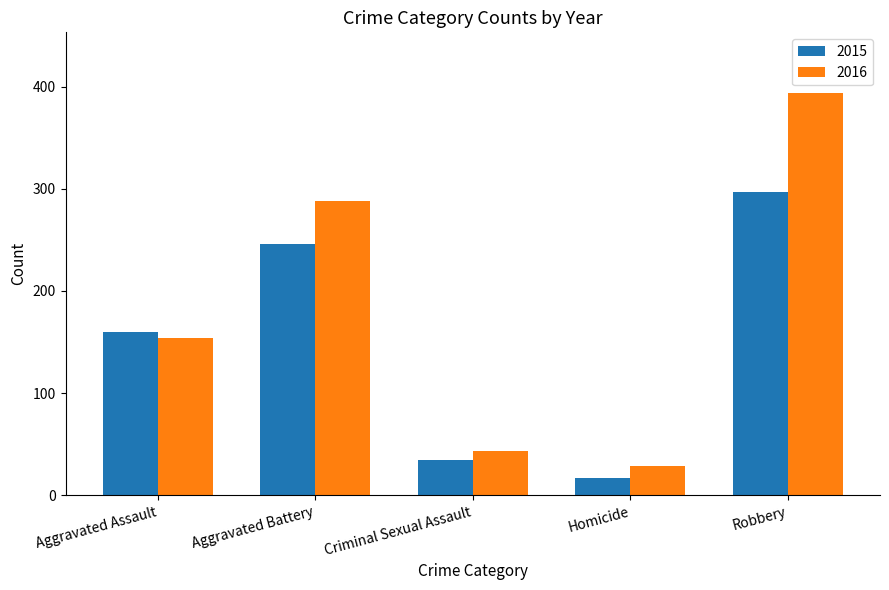

What is the label of the 1st bar from the left?

Aggravated Assault